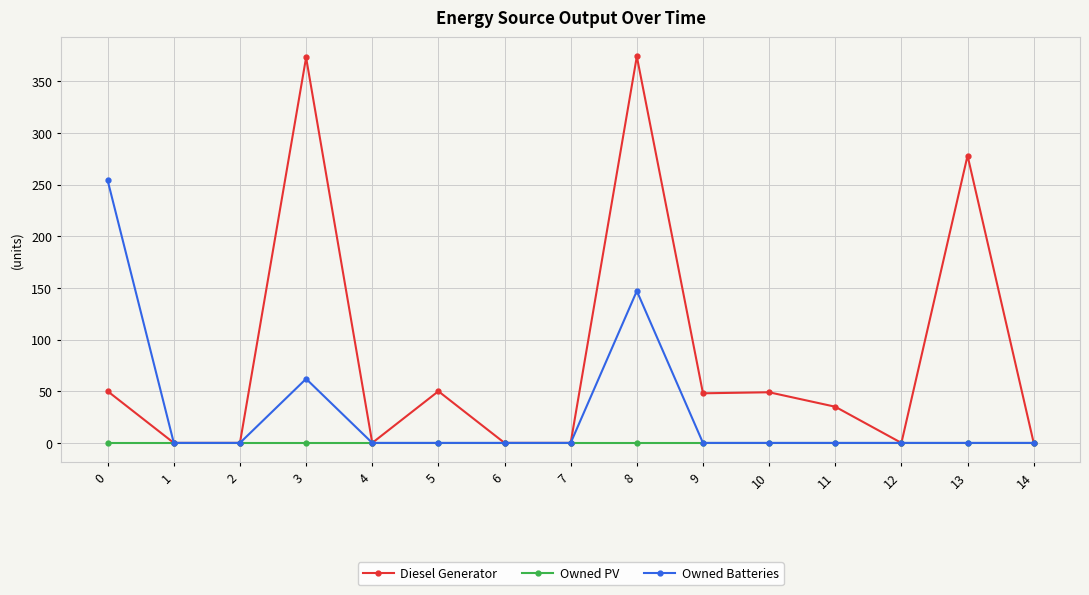

True or false: Owned PV has a value of 0 at 0.

True